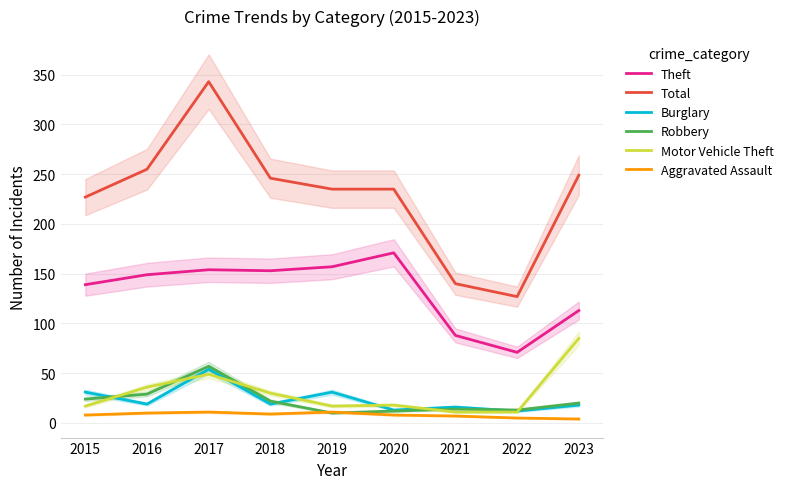

Reading left to right, extract all data points from this chart.

Theft: 2015=139	2016=149	2017=154	2018=153	2019=157	2020=171	2021=88	2022=71	2023=113
Total: 2015=227	2016=255	2017=343	2018=246	2019=235	2020=235	2021=140	2022=127	2023=249
Burglary: 2015=31	2016=19	2017=54	2018=19	2019=31	2020=13	2021=16	2022=12	2023=18
Robbery: 2015=24	2016=29	2017=57	2018=22	2019=10	2020=12	2021=14	2022=13	2023=20
Motor Vehicle Theft: 2015=17	2016=36	2017=49	2018=30	2019=17	2020=18	2021=11	2022=11	2023=85
Aggravated Assault: 2015=8	2016=10	2017=11	2018=9	2019=11	2020=8	2021=7	2022=5	2023=4